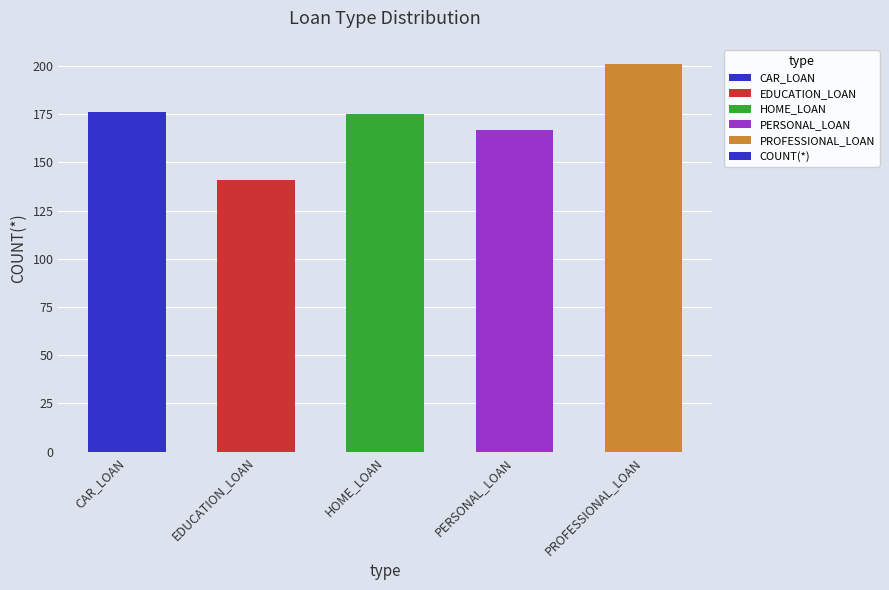

Is it true that the value at HOME_LOAN is 57?

False